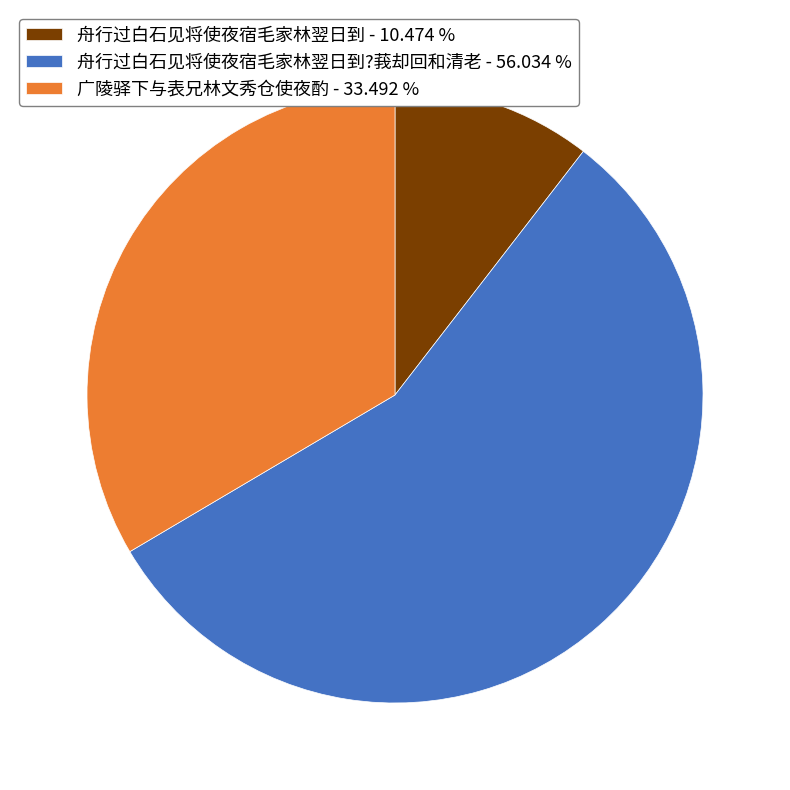

What is the largest slice in the pie chart?

舟行过白石见将使夜宿毛家林翌日到?莪却回和清老 - 56.034 %